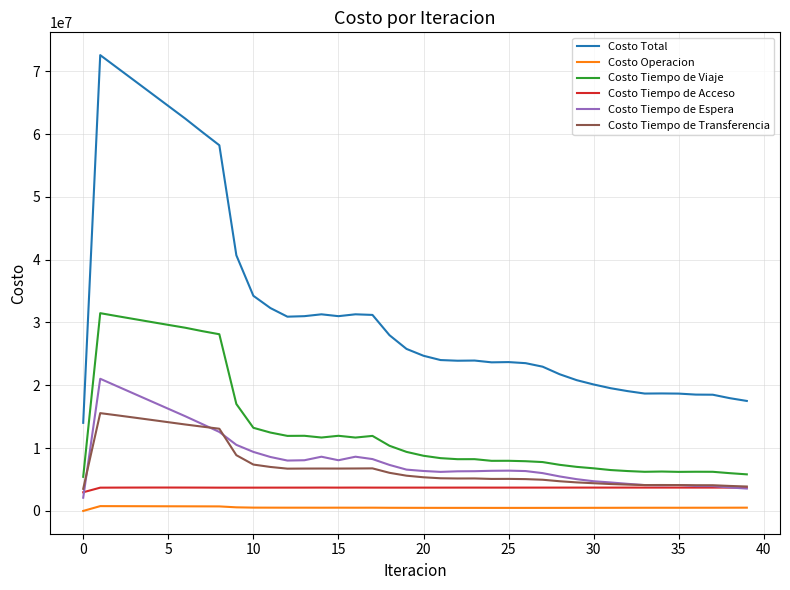

Which series has the largest range (max minus min)?

Costo Total